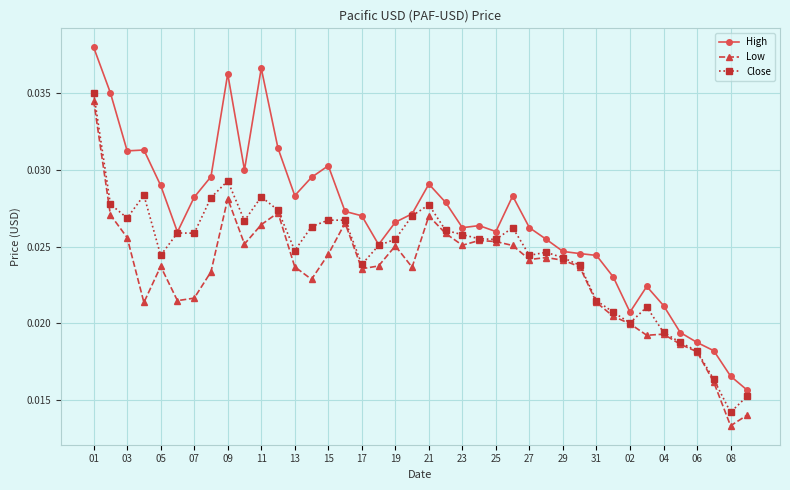

Which series has the largest range (max minus min)?

High